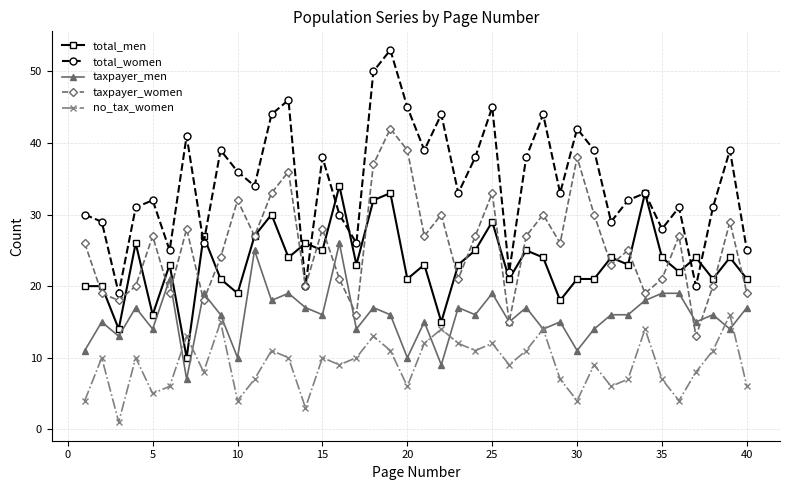

How many distinct data groups are displayed?

5